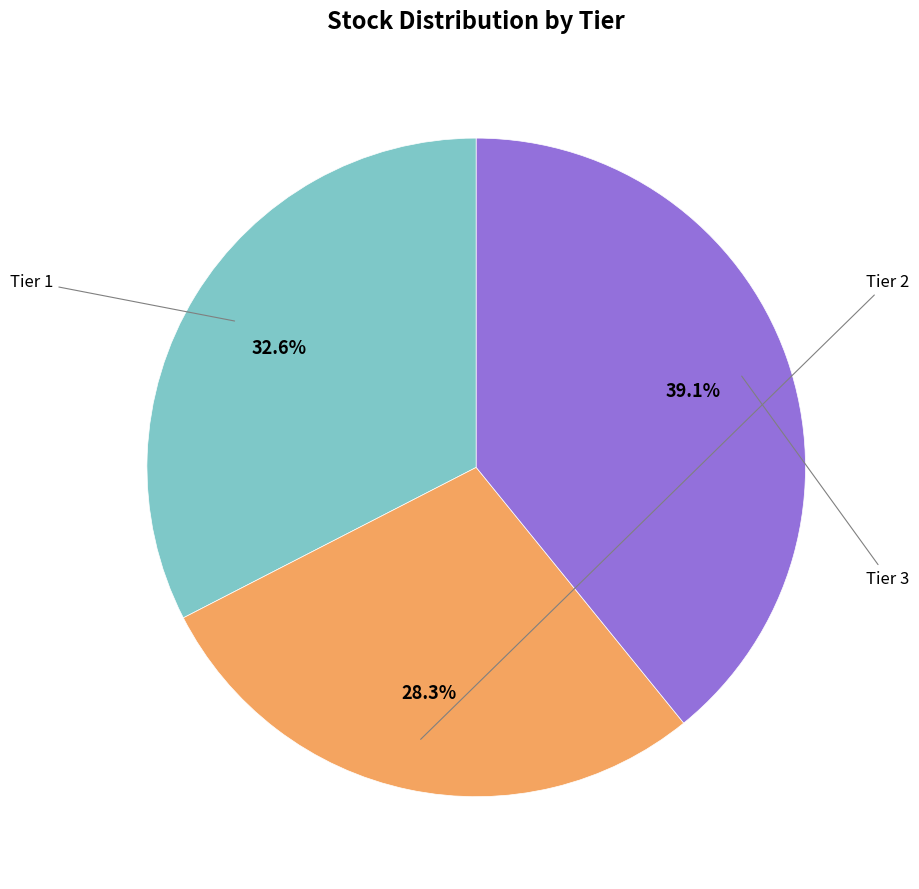

Is there a majority slice in this chart?

No